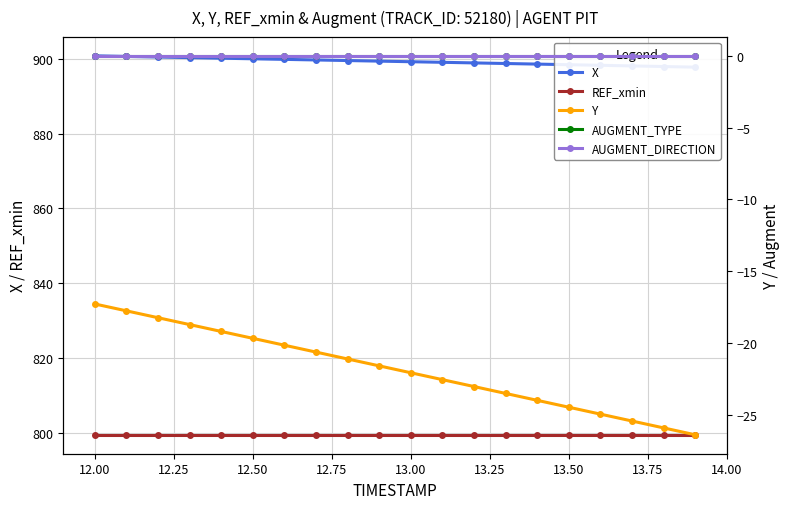

True or false: Y and REF_xmin cross at least once.

False